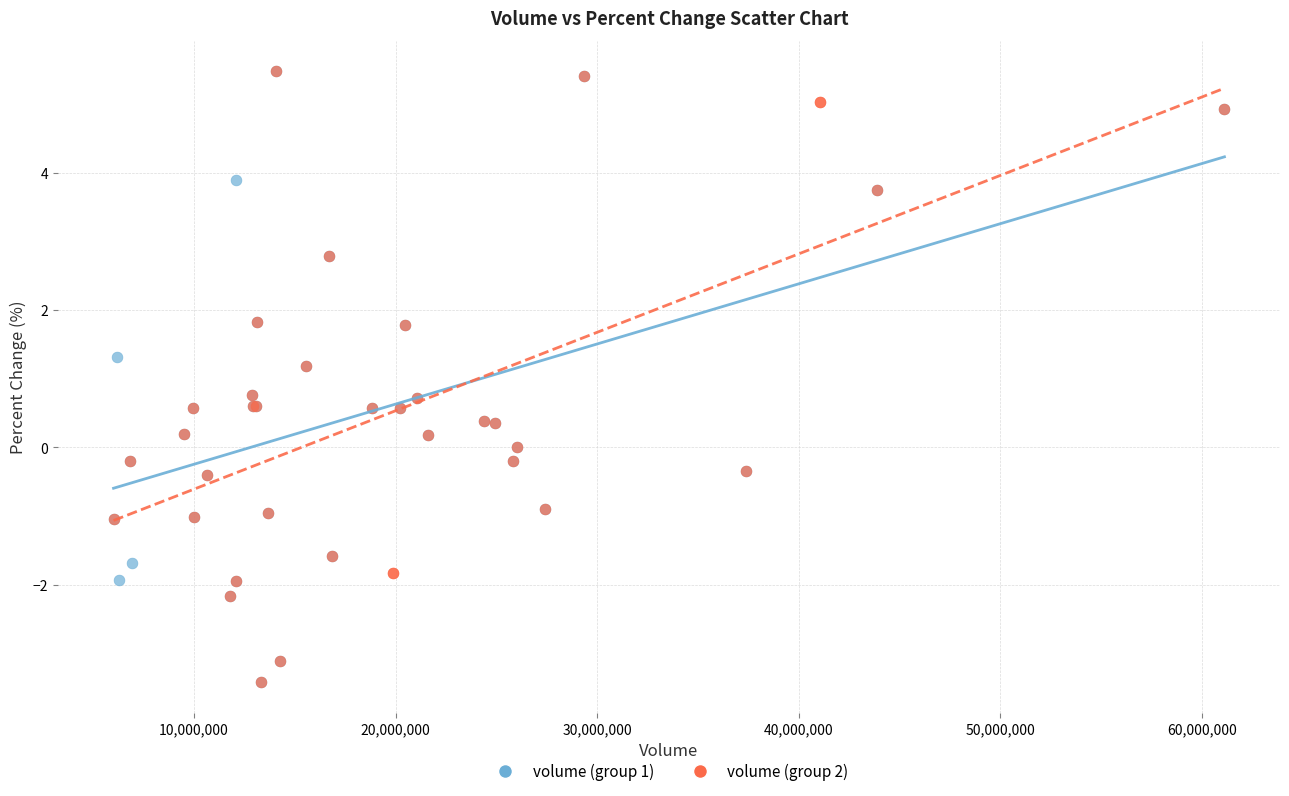

What are all the series names shown in the legend?

volume (group 1), volume (group 2)